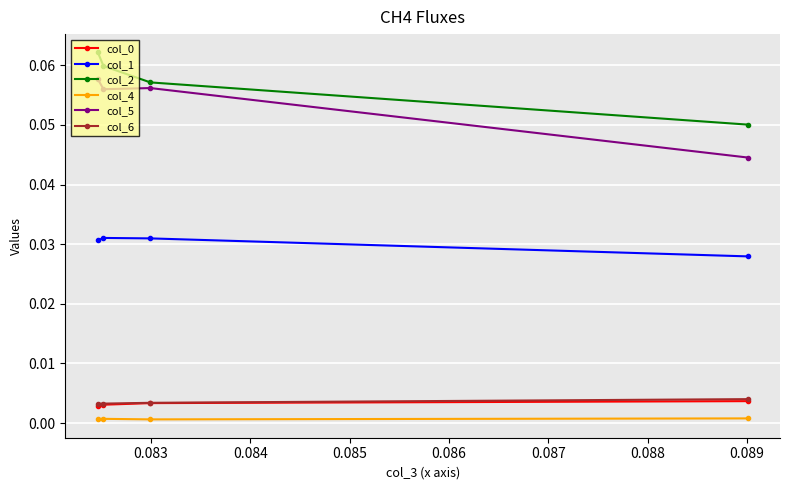

Which series has the largest total across all categories?

col_2